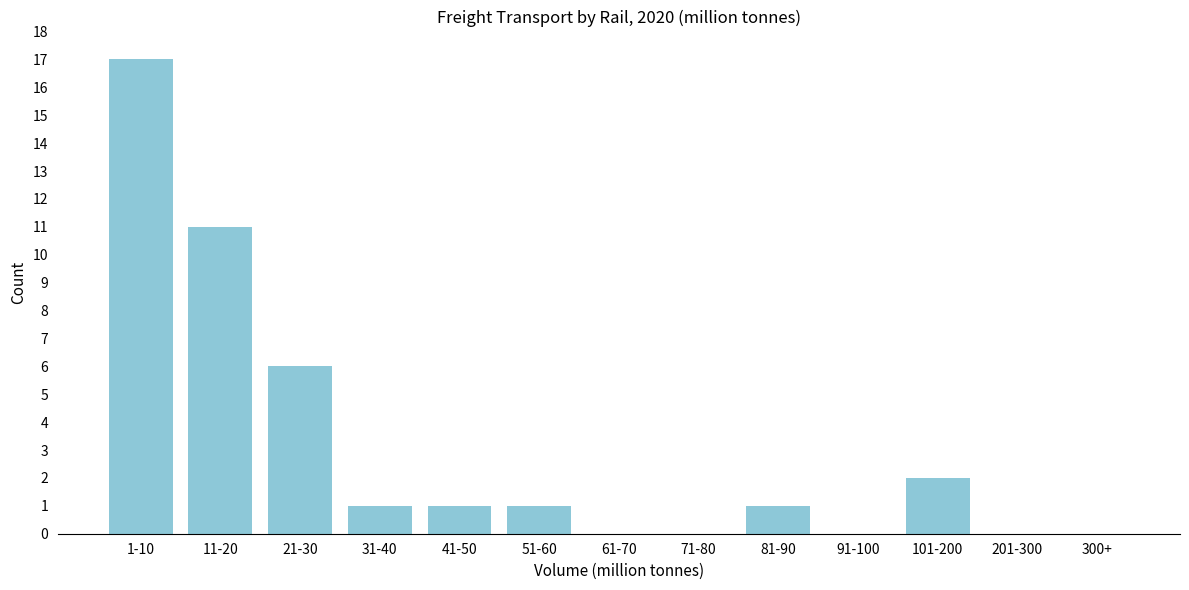

Reading right to left, list all the values displayed in this chart.

300+=0	201-300=0	101-200=2	91-100=0	81-90=1	71-80=0	61-70=0	51-60=1	41-50=1	31-40=1	21-30=6	11-20=11	1-10=17